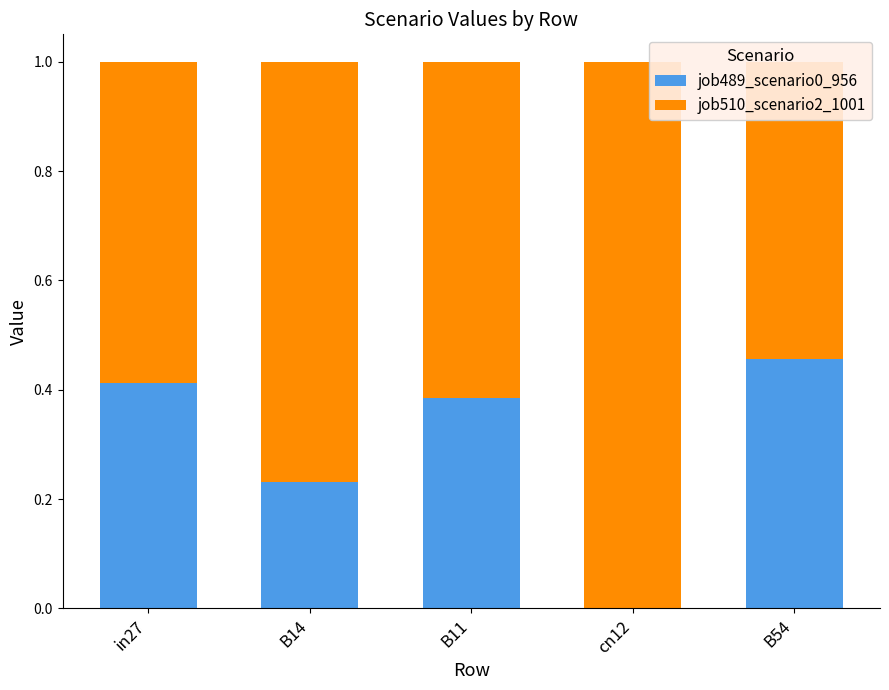

Which series has the largest total across all categories?

job510_scenario2_1001